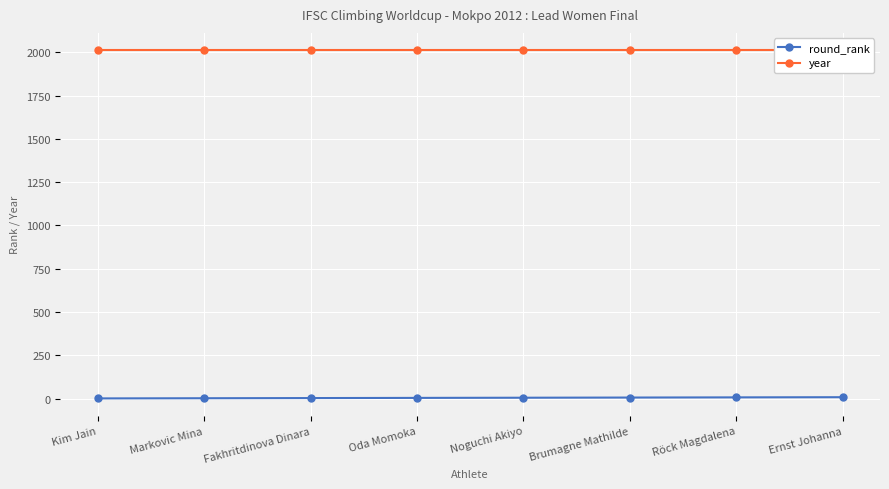

What is the difference between the highest and lowest values at Fakhritdinova Dinara?

2009